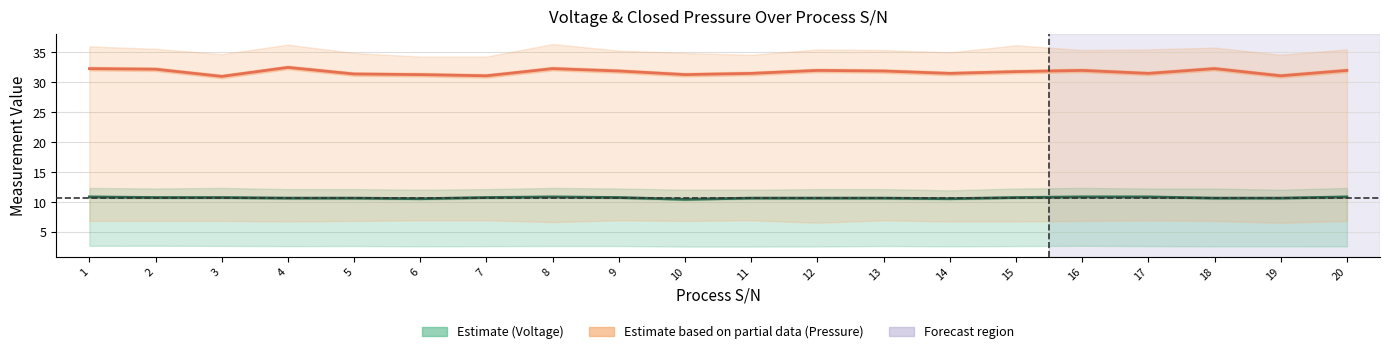

What is the approximate value of CLOSED_PRESSURE_Middle_kPa at 12?

32.0